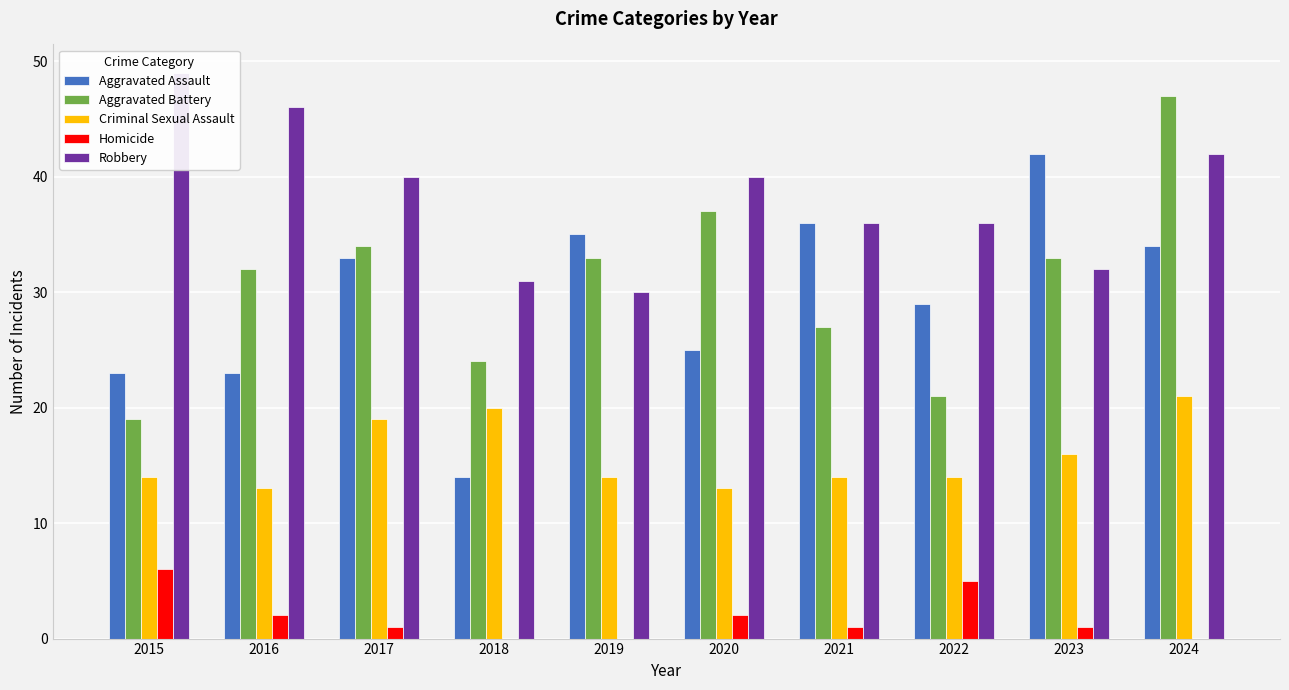

What is the value of the Aggravated Assault bar at the 10th from the left?

34